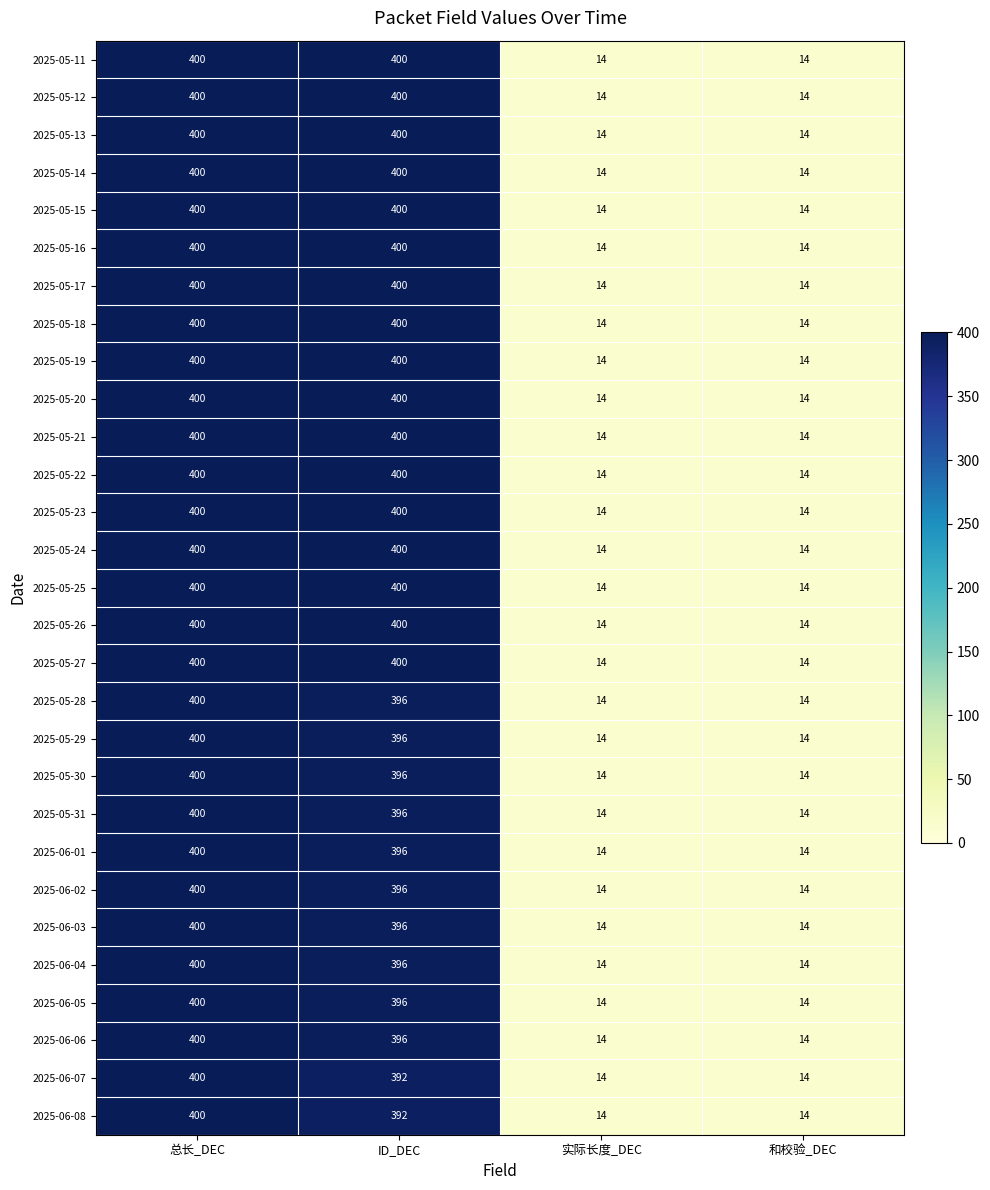

True or false: 2025-05-25 has a value of 400 at ID_DEC.

True